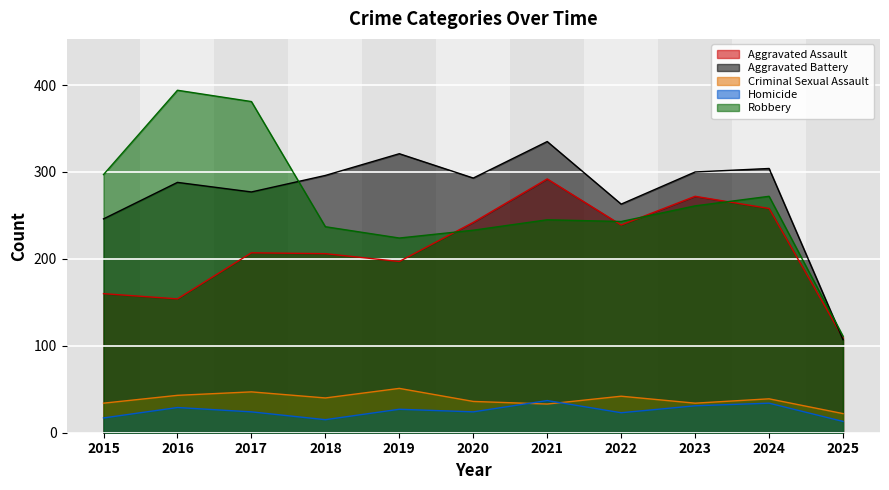

Rank the series at 2019 from lowest to highest value.

Homicide, Criminal Sexual Assault, Aggravated Assault, Robbery, Aggravated Battery